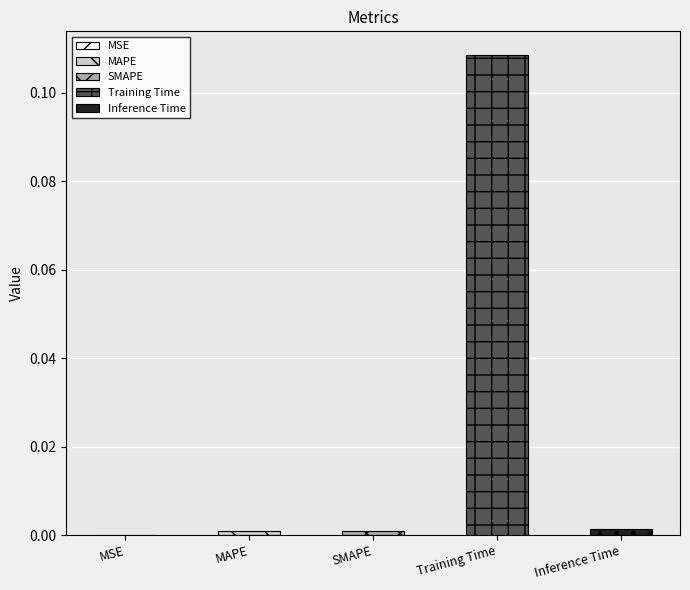

How many bars are there in total?

5